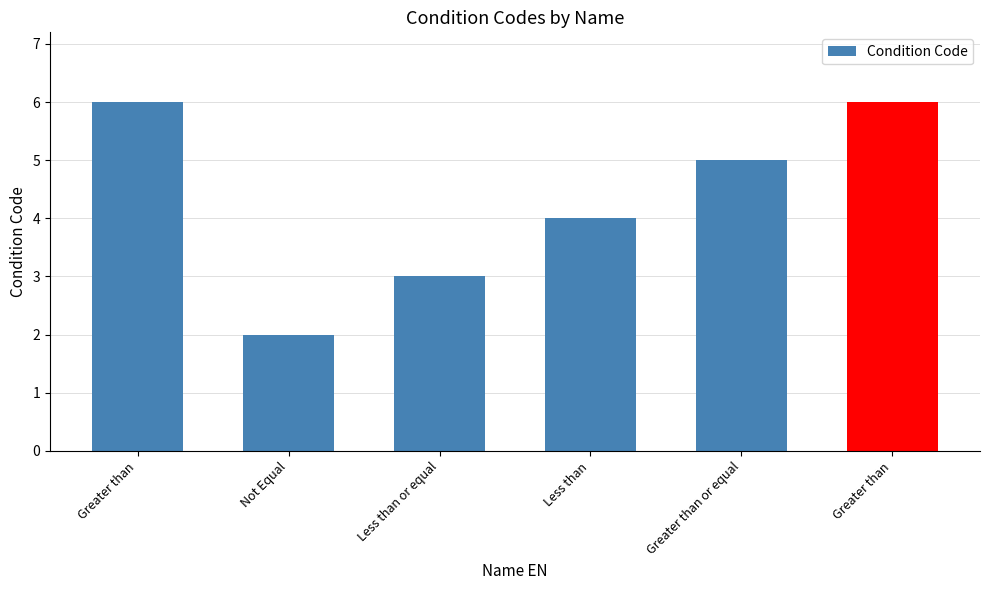

How many bars are there in total?

6